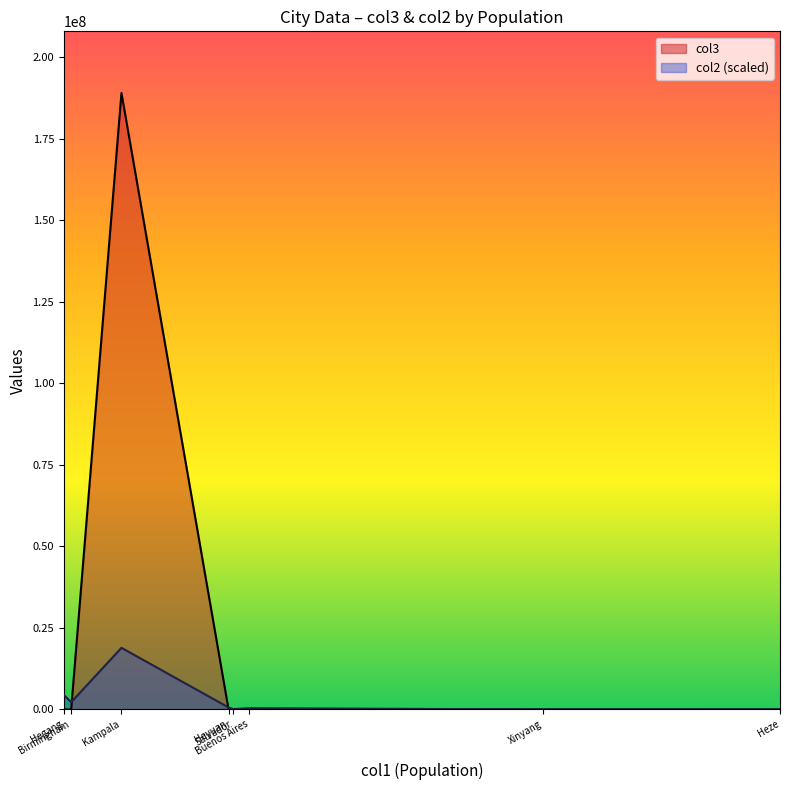

Where does the col2 series first go above 39?

Birmingham